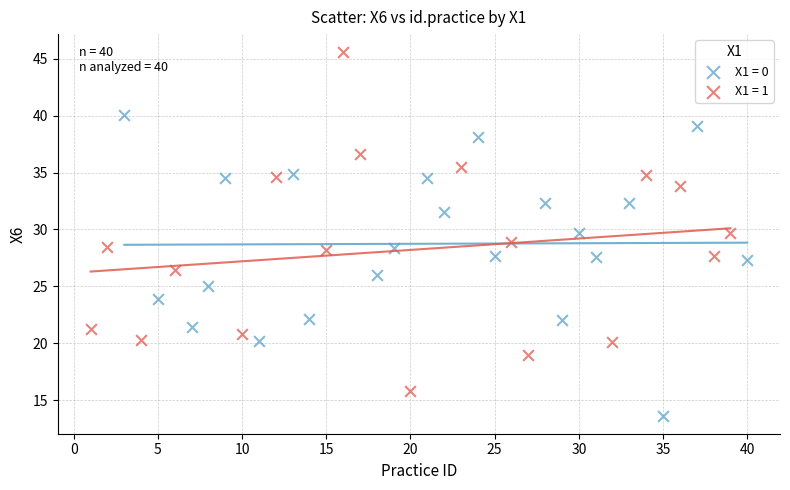

Which series has the widest spread of Y values?

X1 = 1